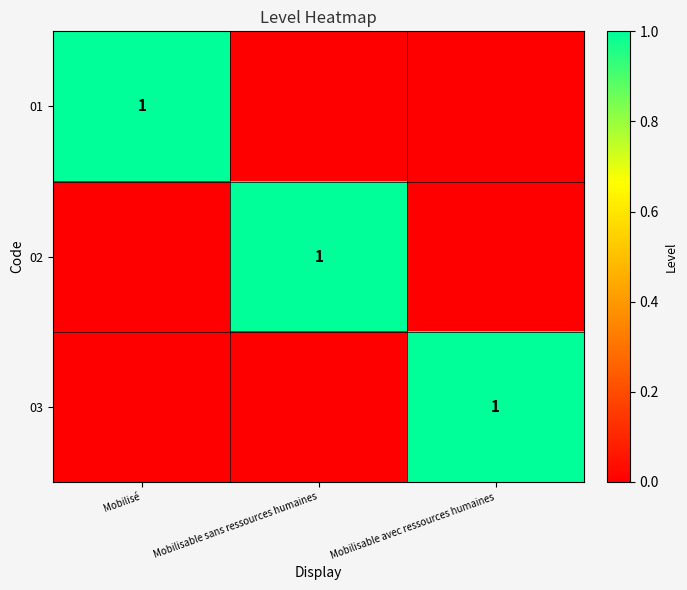

What is the total value across all series at Mobilisable avec ressources humaines?

1